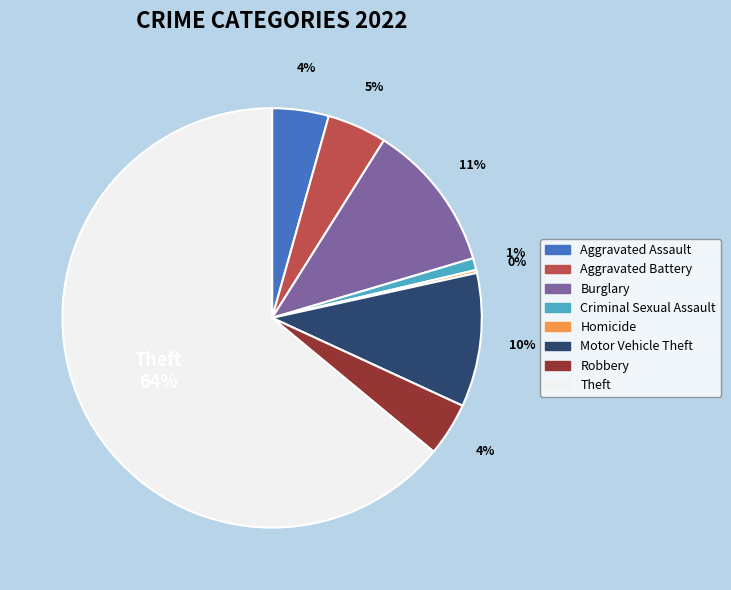

Does any single category account for the majority?

Yes